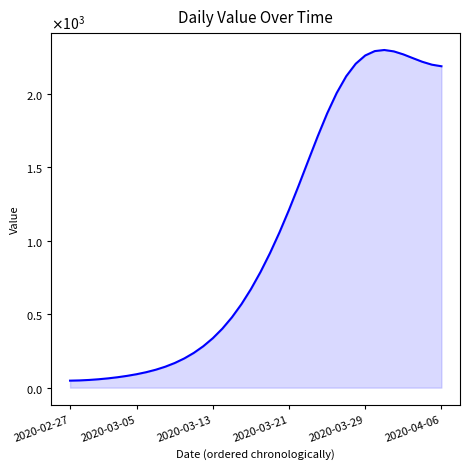

Does the chart have visible grid lines?

No